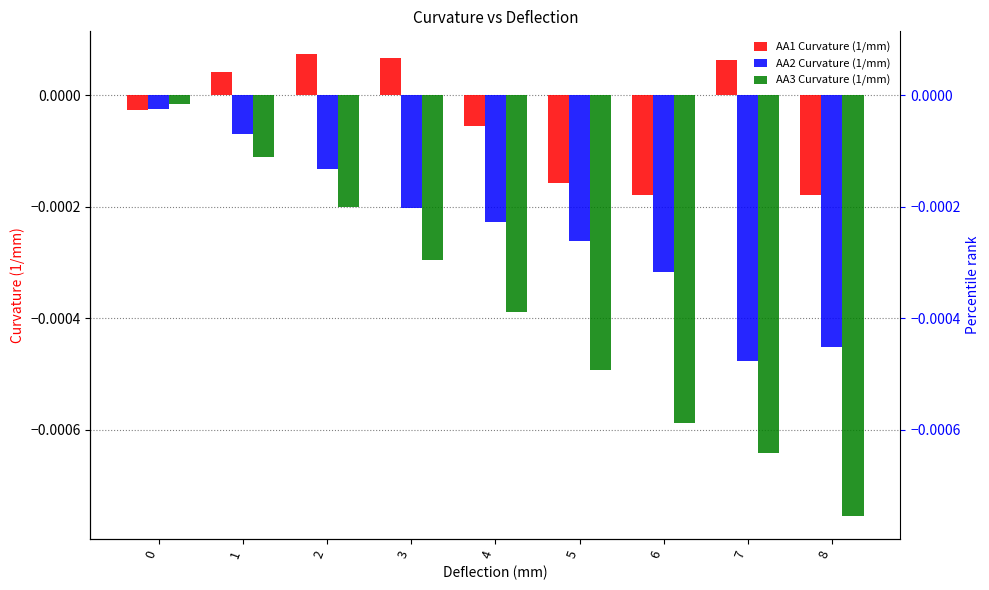

Rank the categories by AA3 Curvature (1/mm) value from lowest to highest.

8, 7, 6, 5, 4, 3, 2, 1, 0